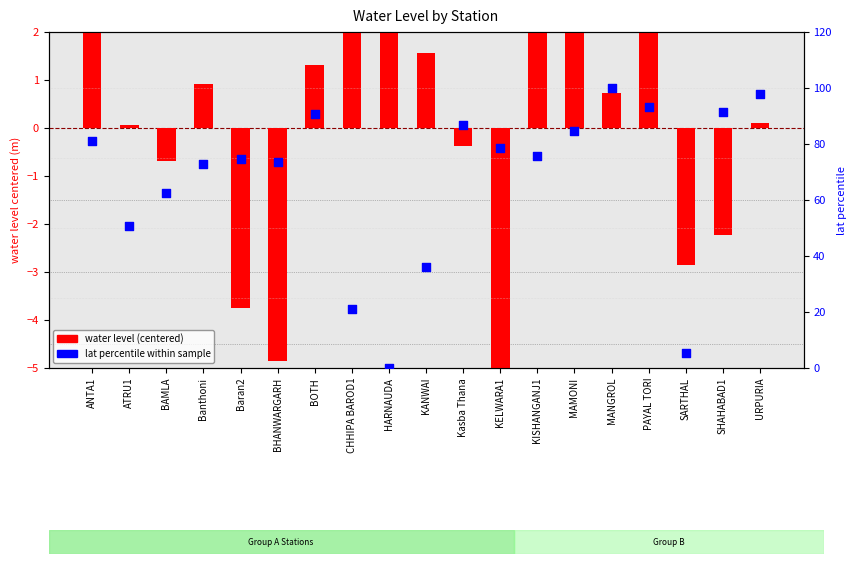

Which series reaches the minimum Y coordinate?

water level (centered)